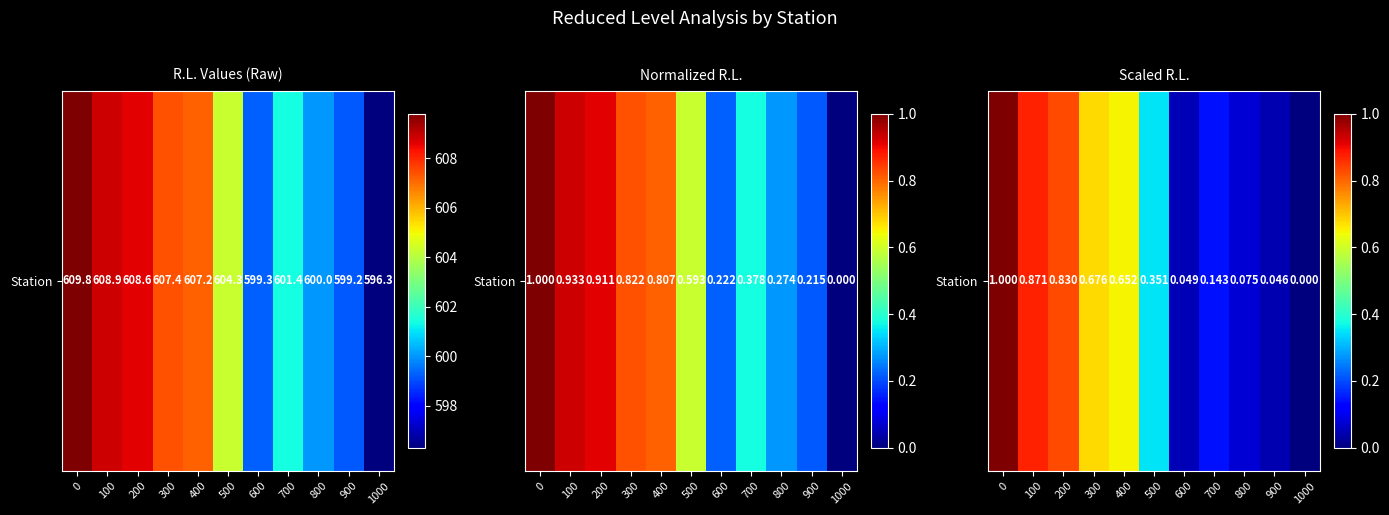

The chart shows a value of 0.4 at 300. True or false?

False